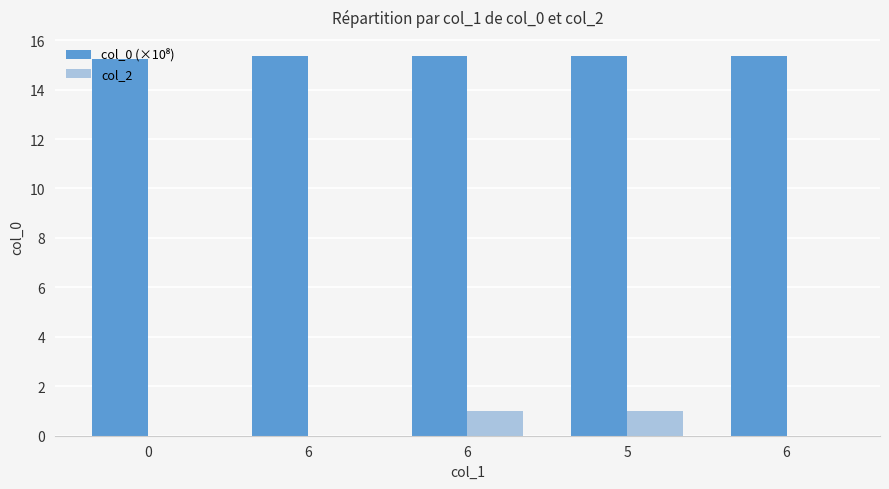

Rank the series at 6 from lowest to highest value.

col_2, col_0 (×10⁸)